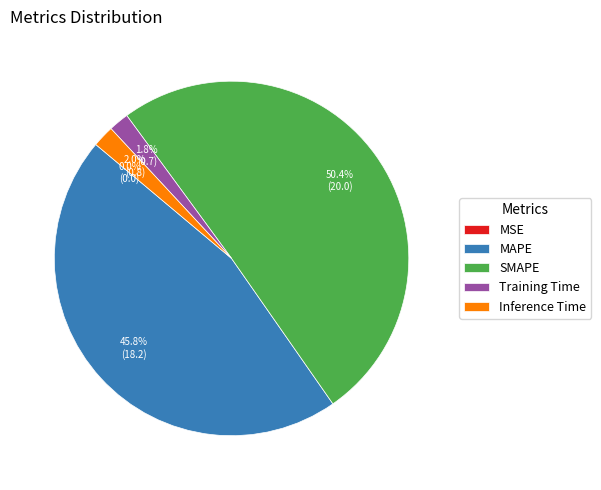

Is the sum of SMAPE and Training Time greater than half?

Yes